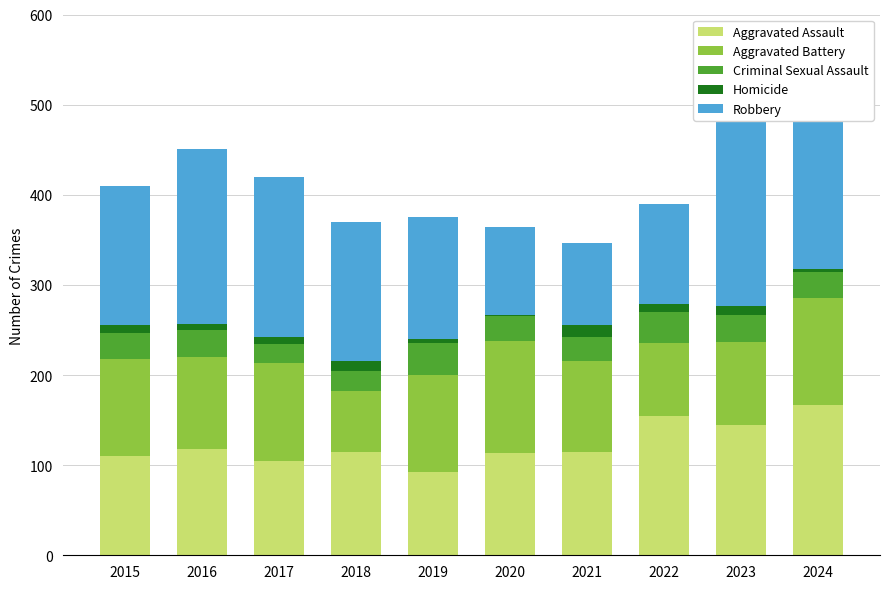

At how many categories does at least one series exceed 11?

10